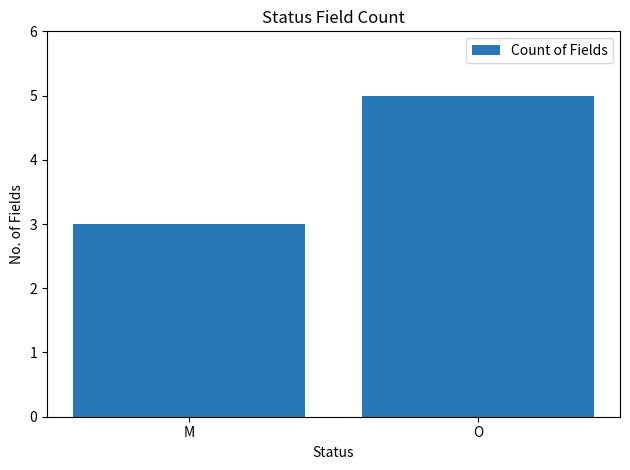

Which has a higher value, M or O?

O